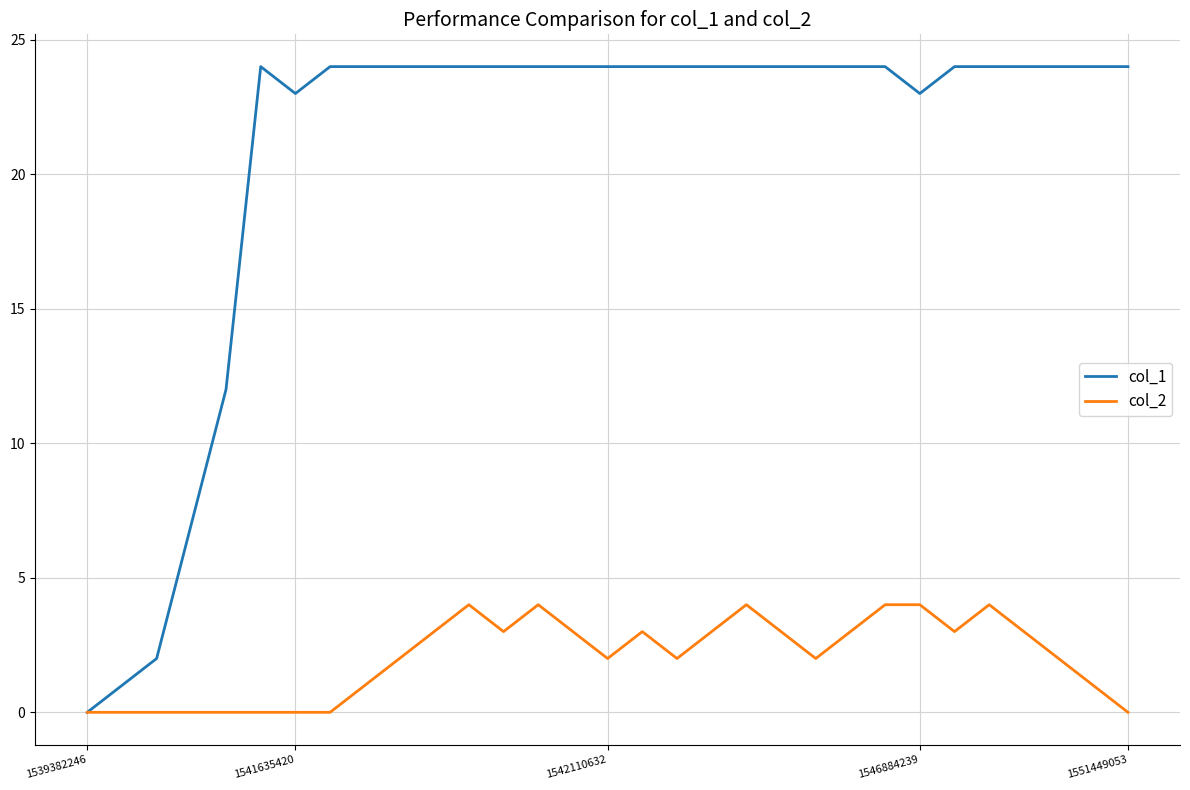

Which series has the largest range (max minus min)?

col_1